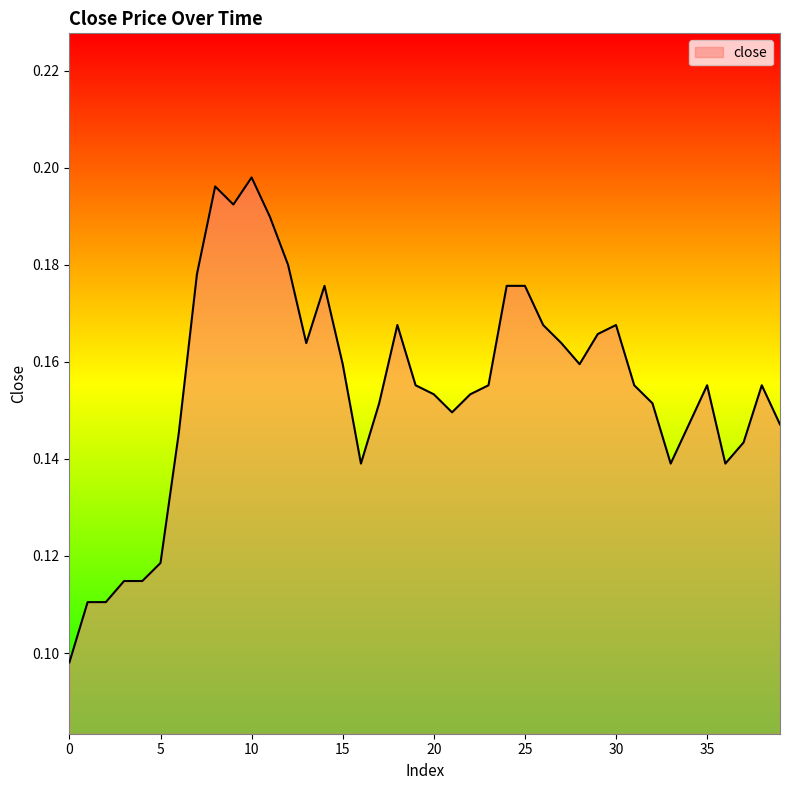

Reading left to right, transcribe all the data shown in this chart.

0.1	0.1	0.1	0.1	0.1	0.1	0.1	0.2	0.2	0.2	0.2	0.2	0.2	0.2	0.2	0.2	0.1	0.2	0.2	0.2	0.2	0.1	0.2	0.2	0.2	0.2	0.2	0.2	0.2	0.2	0.2	0.2	0.2	0.1	0.1	0.2	0.1	0.1	0.2	0.1